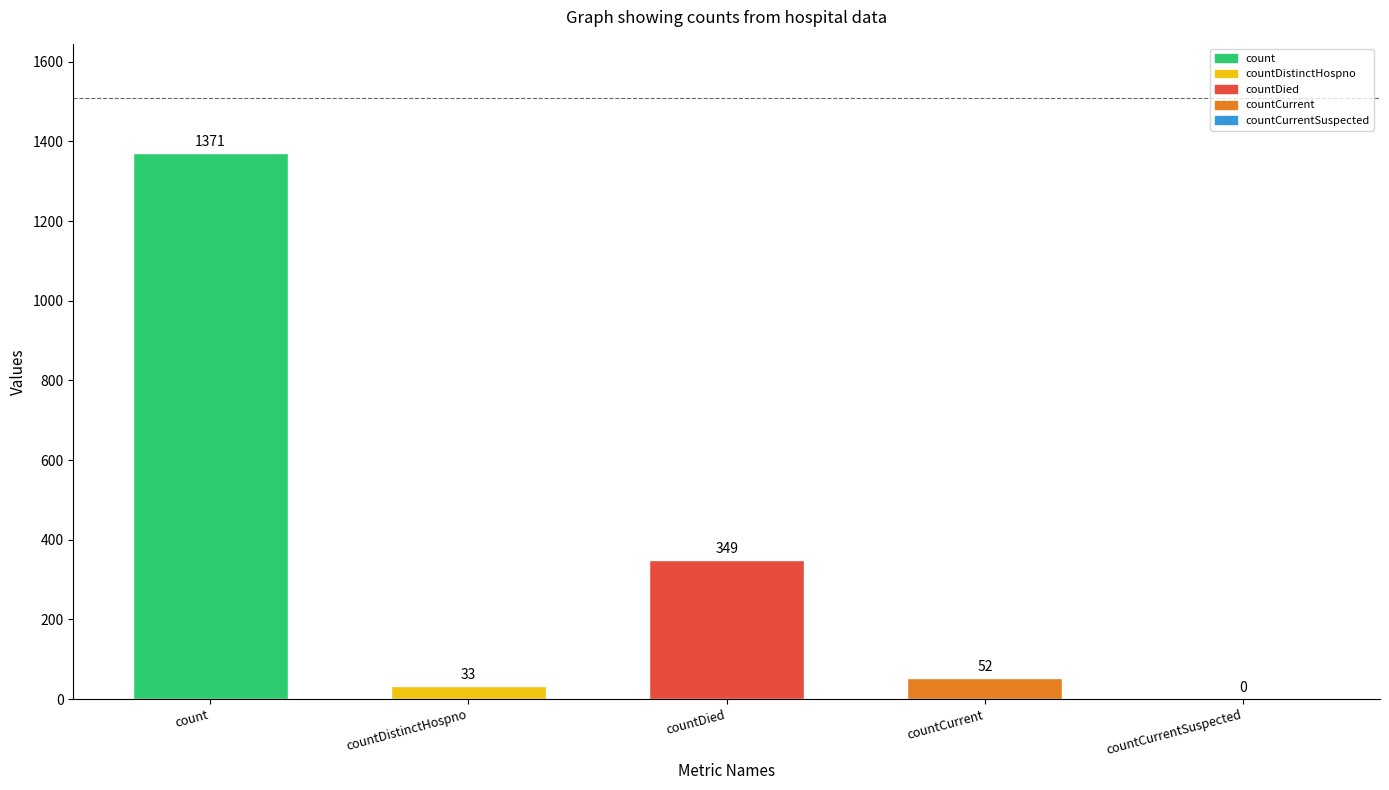

What is the sum of the values at countCurrent and countDistinctHospno?

85